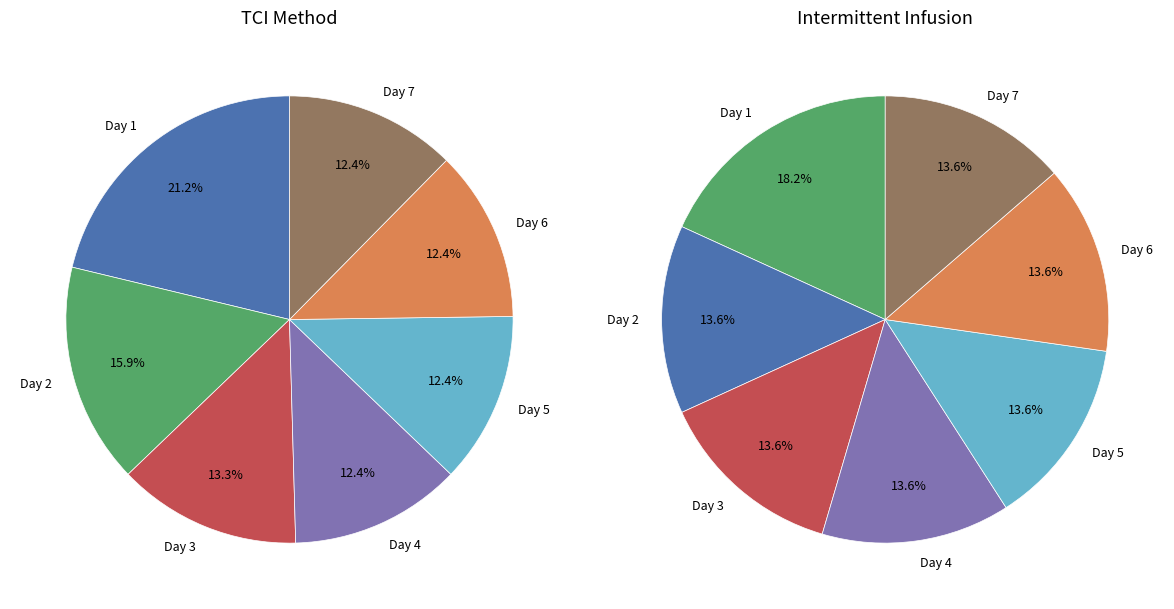

Which slice is the largest?

Day 1